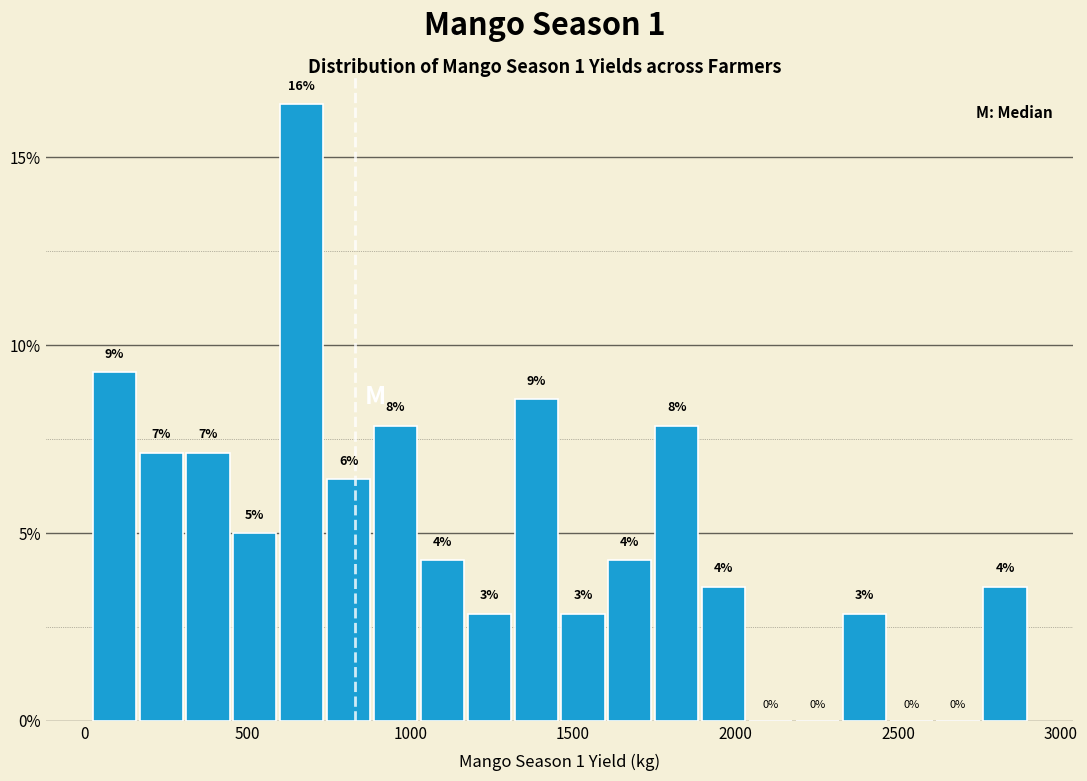

Read against the x-axis, roughly where is the centre of the tallest bar?

650